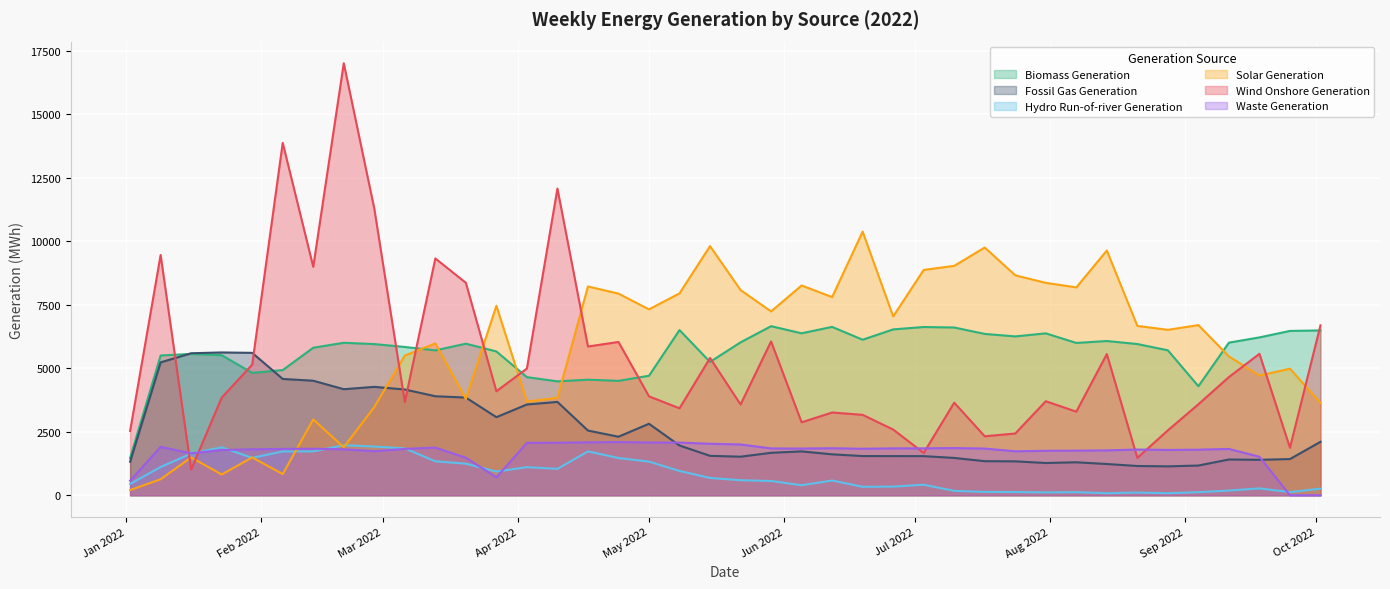

How many lines are shown in the chart?

6